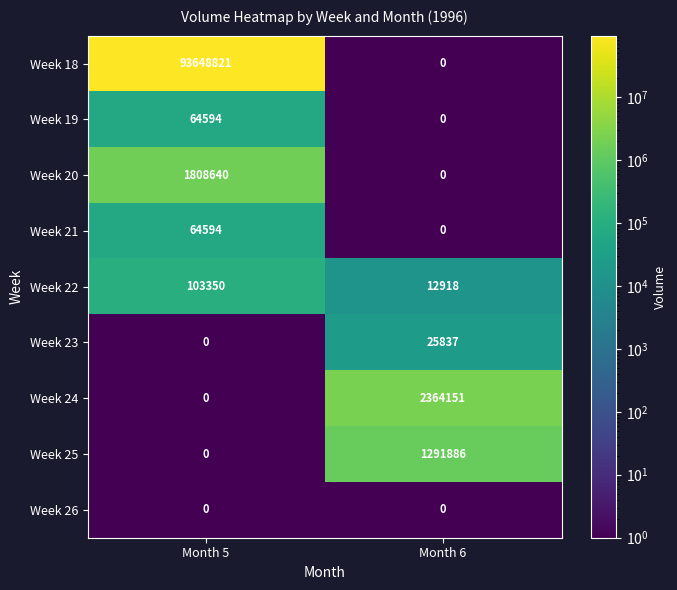

What is the approximate value of Week 23 at Month 6?

25837